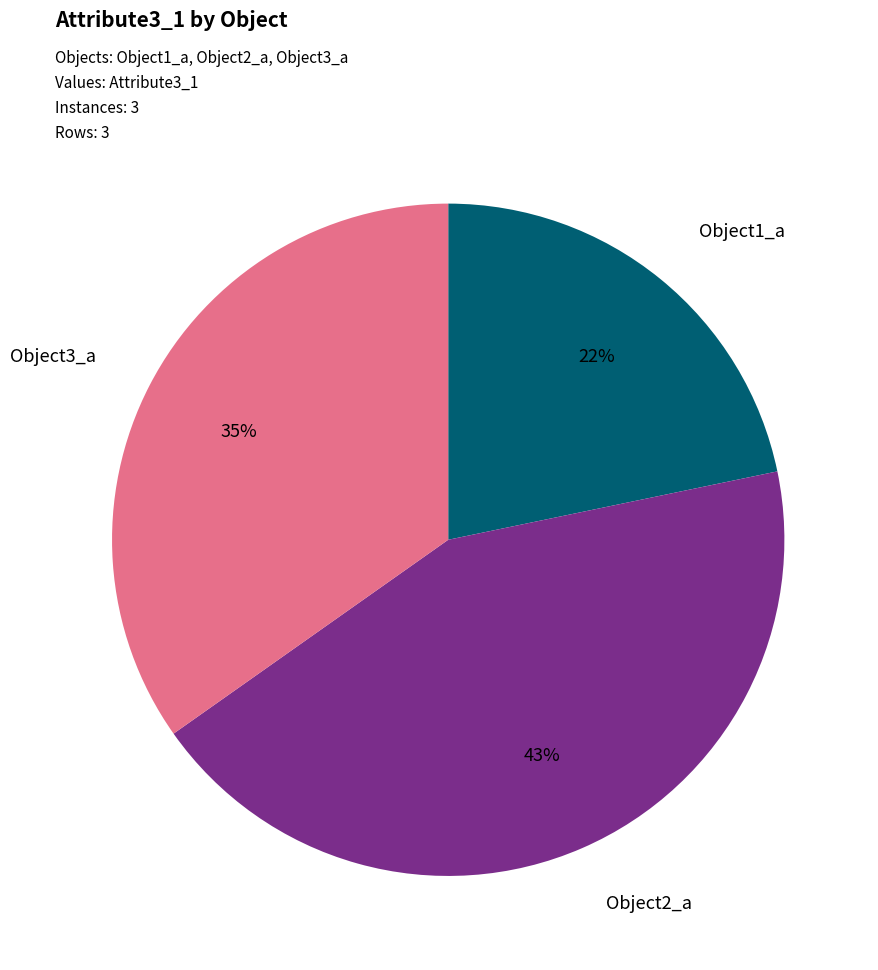

To the nearest percent, what is the average slice percentage?

33%